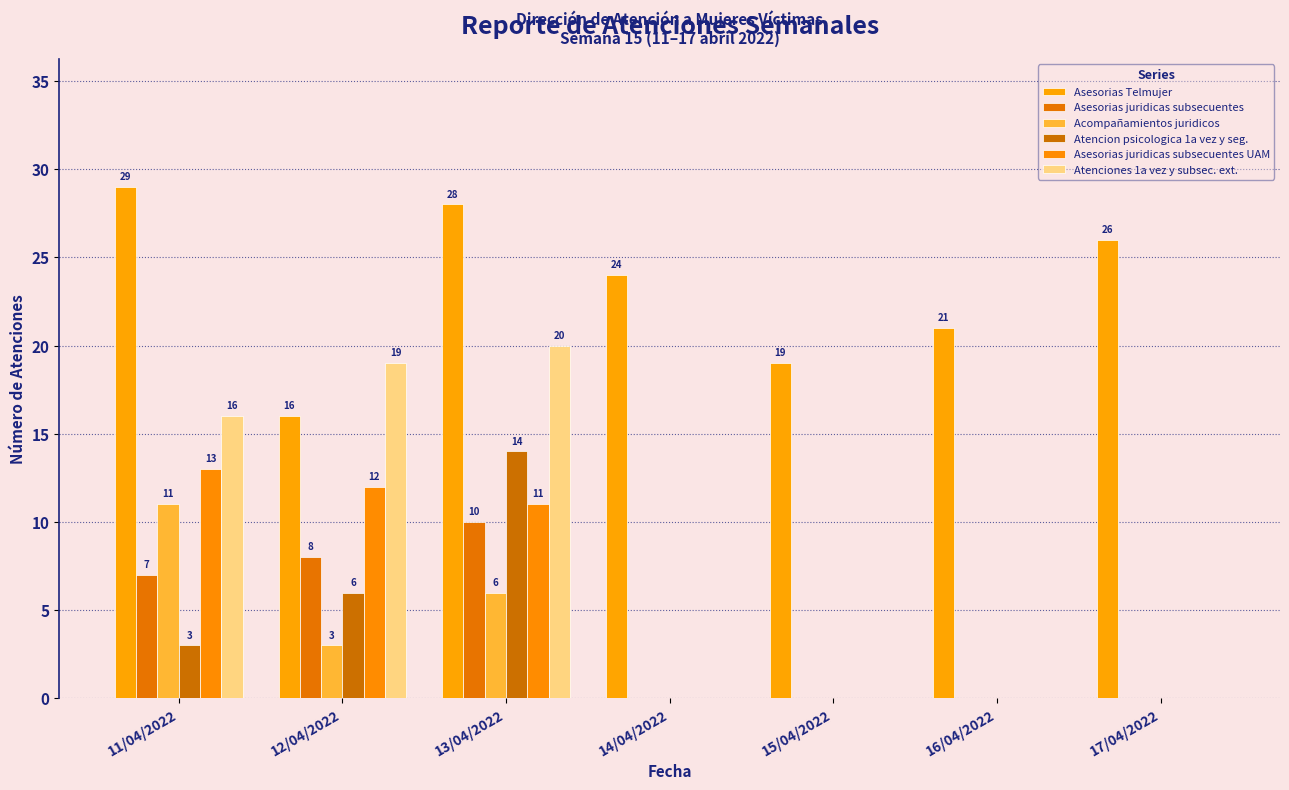

At which label does Atenciones 1a vez y subsec. ext. reach its peak?

13/04/2022